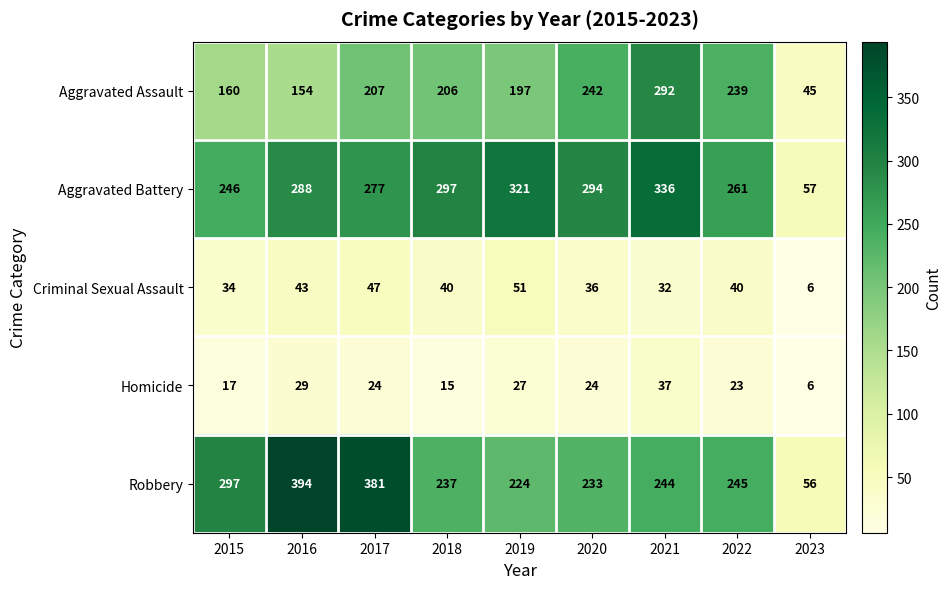

The Aggravated Assault series shows 207 at 2017. True or false?

True